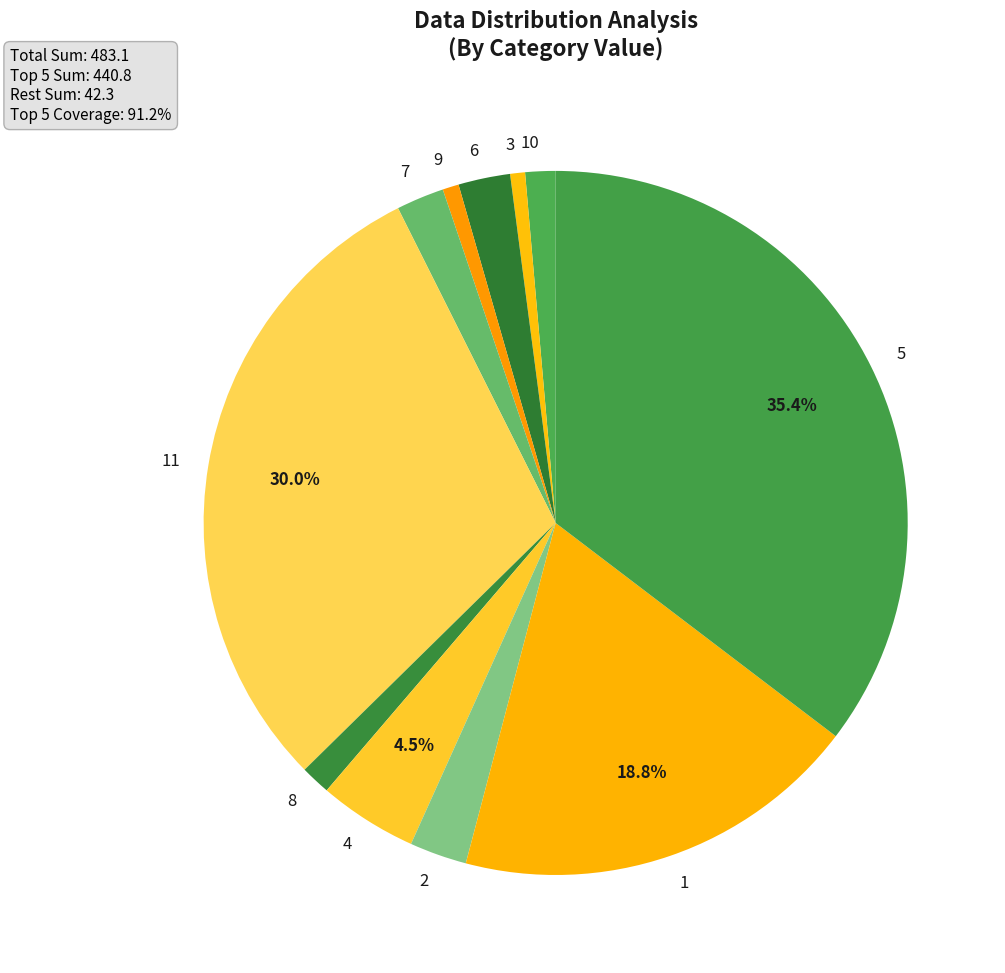

Count the number of slices in the pie.

11